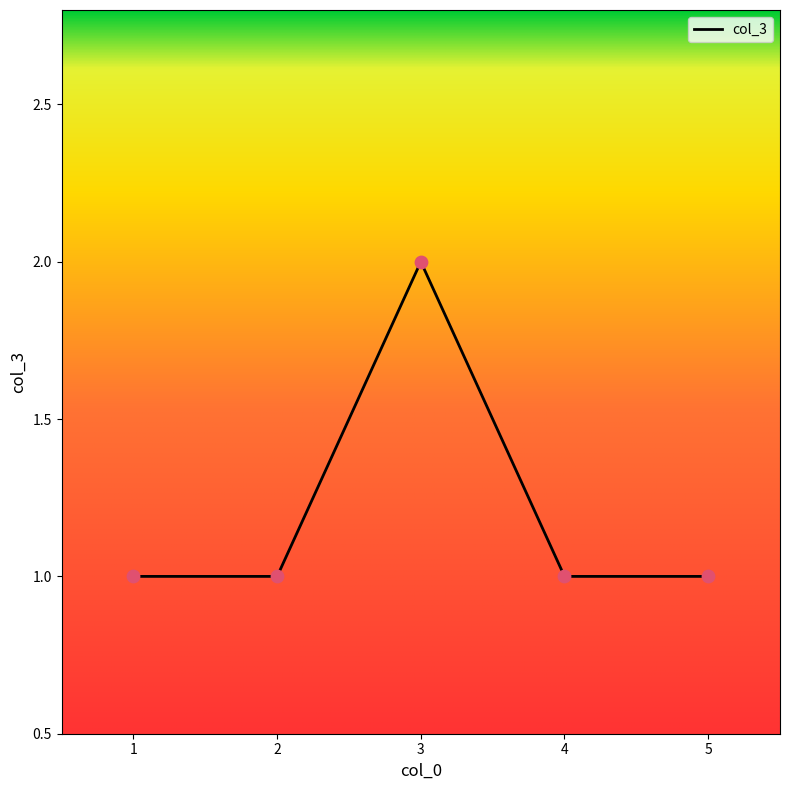

What is the ratio of the value at 2 to the value at 3?

0.5